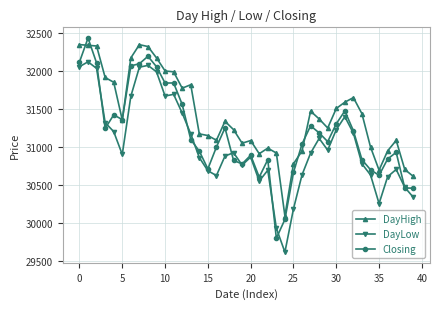

What is the lowest value of the DayHigh series?

30089.2